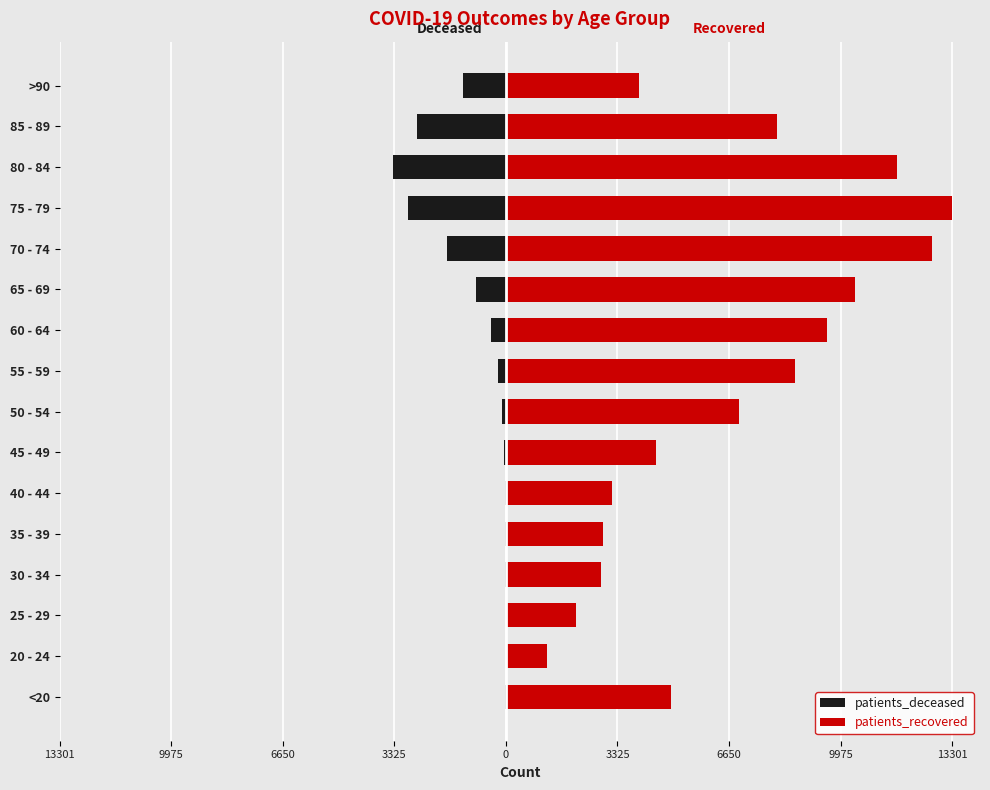

Reading left to right, transcribe all the data shown in this chart.

patients_deceased: -18	-4	-3	-17	-19	-25	-50	-129	-242	-441	-883	-1747	-2935	-3365	-2644	-1281
patients_recovered: 4917	1223	2087	2836	2886	3156	4486	6950	8624	9570	10416	12705	13301	11663	8080	3979